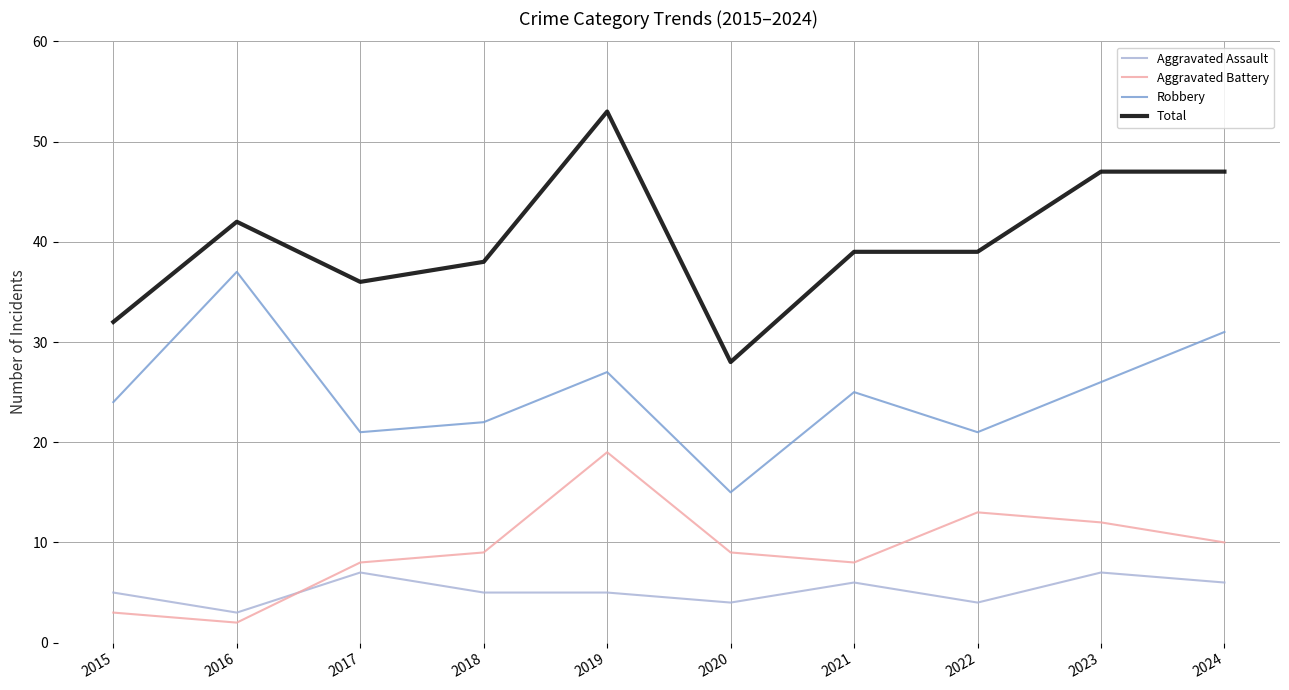

How many series are shown in this chart?

4